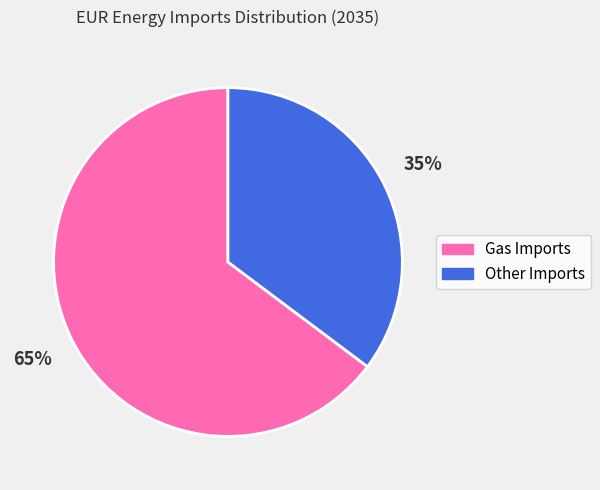

Which has a higher value, Other Imports or Gas Imports?

Gas Imports